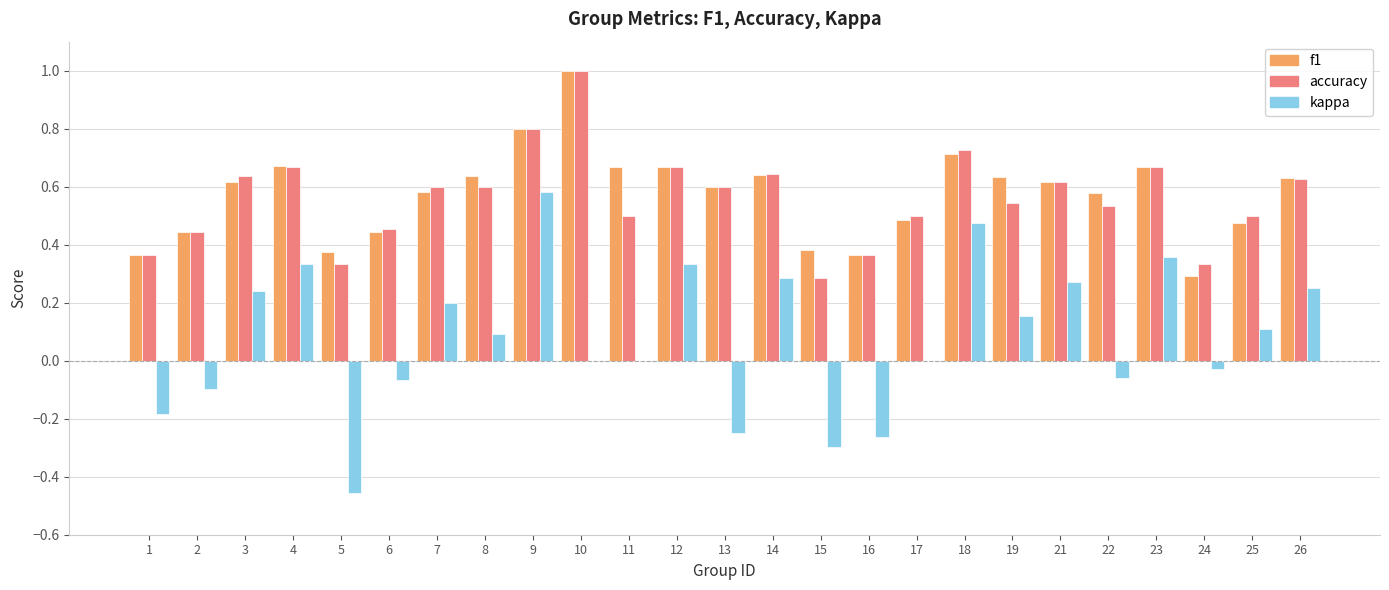

What is the maximum value shown in the chart?

1.0